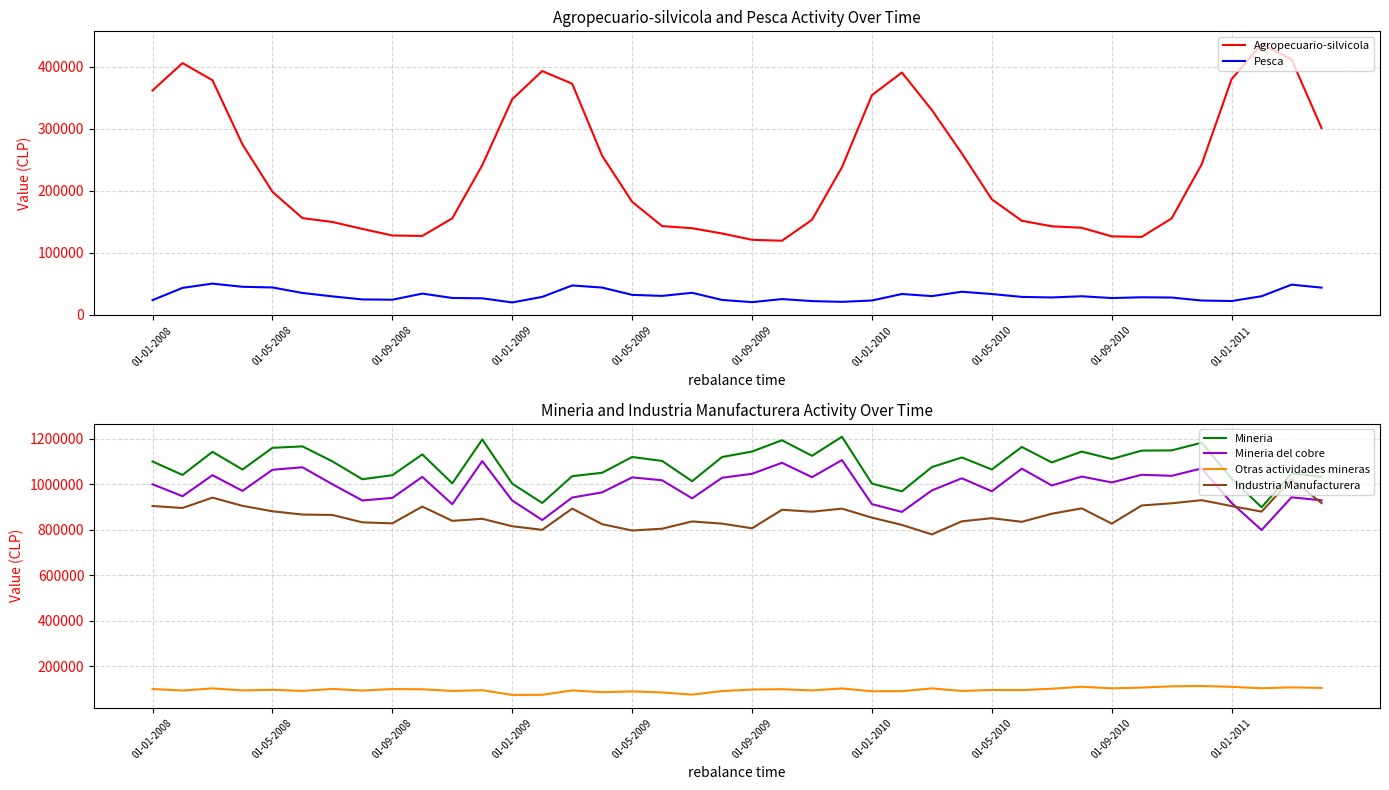

Does the chart have visible grid lines?

Yes